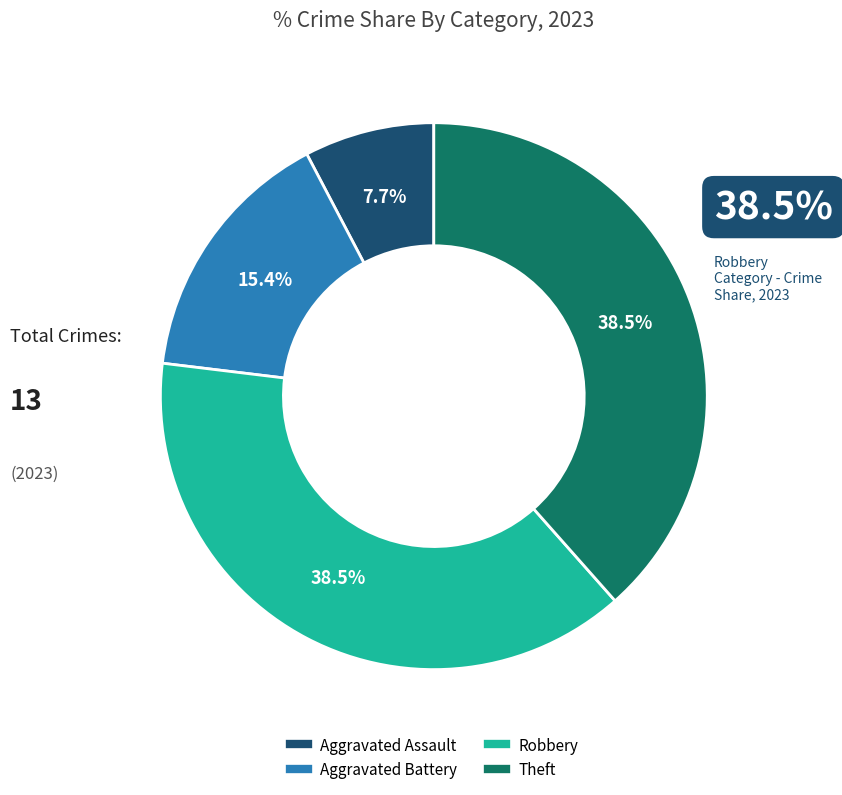

Combined, do Aggravated Battery and Robbery account for over 50%?

Yes